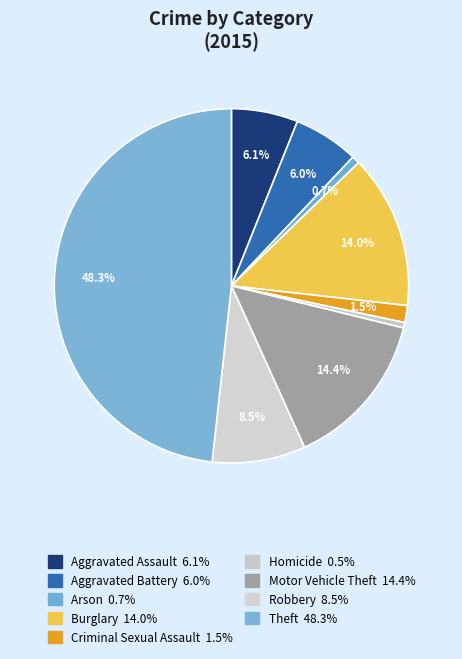

True or false: Robbery accounts for 9% of the total.

True